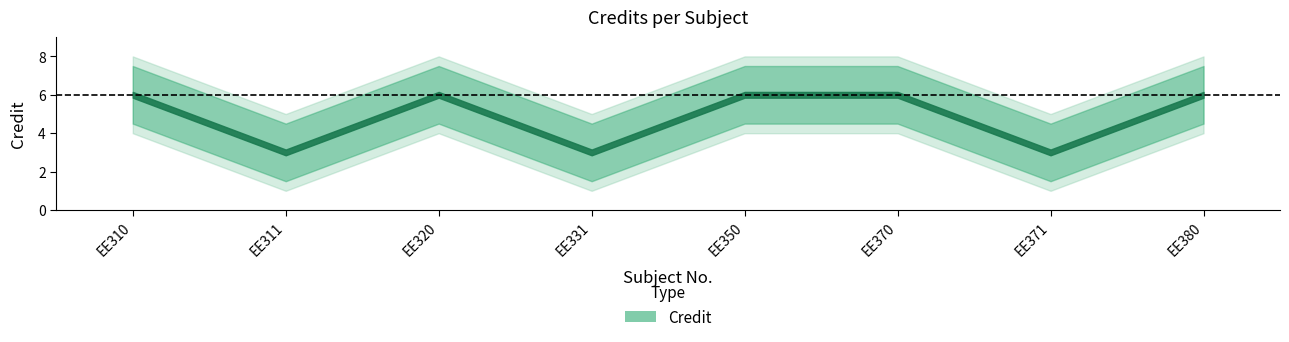

What is the value of the 8th point from the left?

6